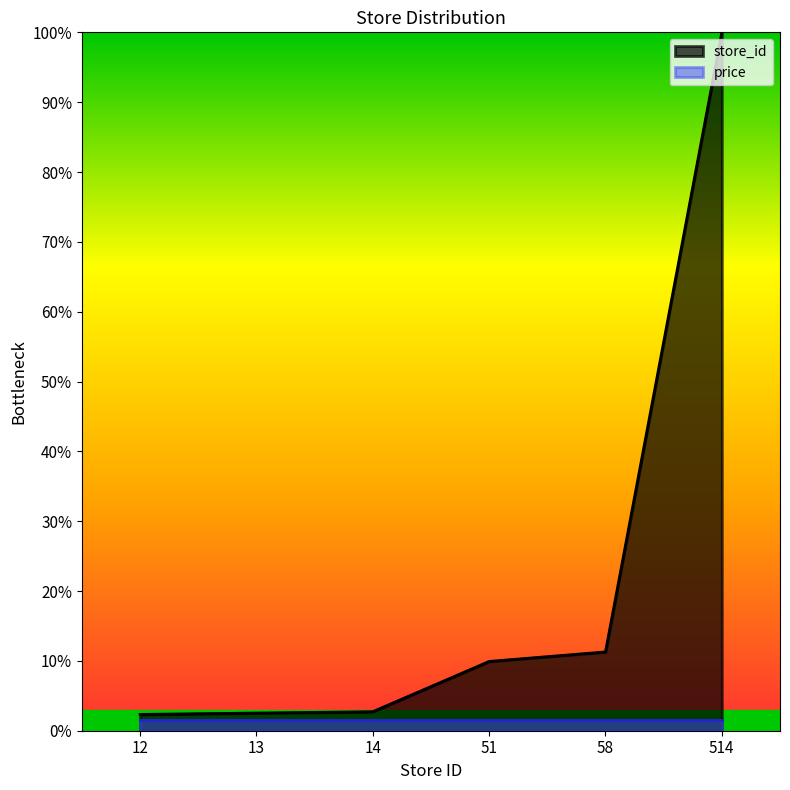

What is the smallest value displayed?

1.5